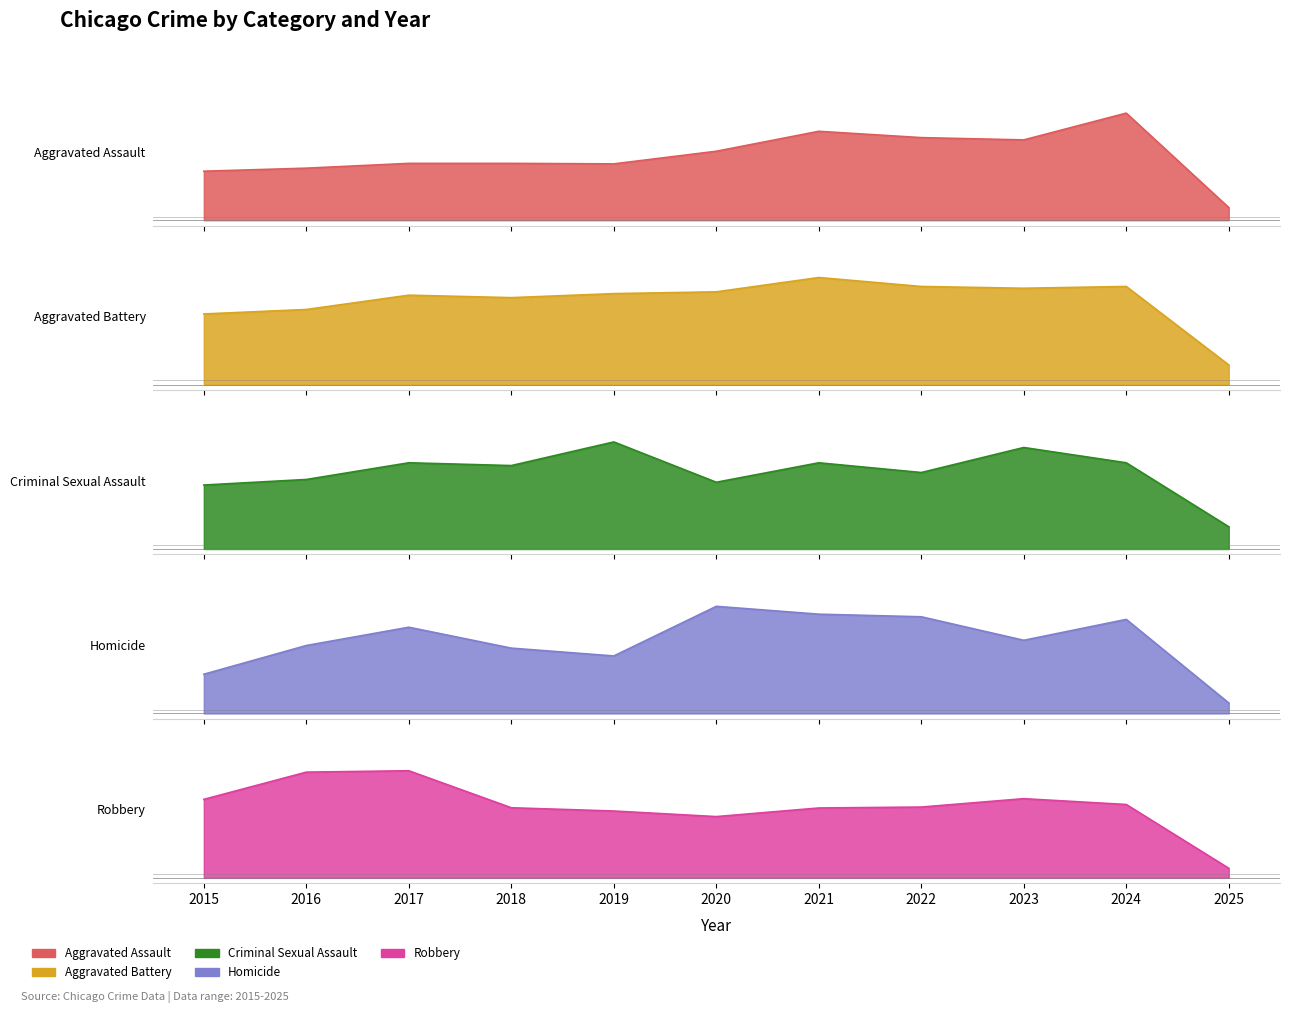

Reading left to right, extract all data points from this chart.

Aggravated Assault: 2015=194	2016=206	2017=225	2018=225	2019=223	2020=273	2021=352	2022=327	2023=318	2024=424	2025=50
Aggravated Battery: 2015=316	2016=336	2017=400	2018=389	2019=407	2020=415	2021=479	2022=439	2023=431	2024=439	2025=88
Criminal Sexual Assault: 2015=46	2016=50	2017=62	2018=60	2019=77	2020=48	2021=62	2022=55	2023=73	2024=62	2025=16
Homicide: 2015=15	2016=26	2017=33	2018=25	2019=22	2020=41	2021=38	2022=37	2023=28	2024=36	2025=4
Robbery: 2015=337	2016=454	2017=460	2018=301	2019=287	2020=263	2021=300	2022=304	2023=340	2024=315	2025=41